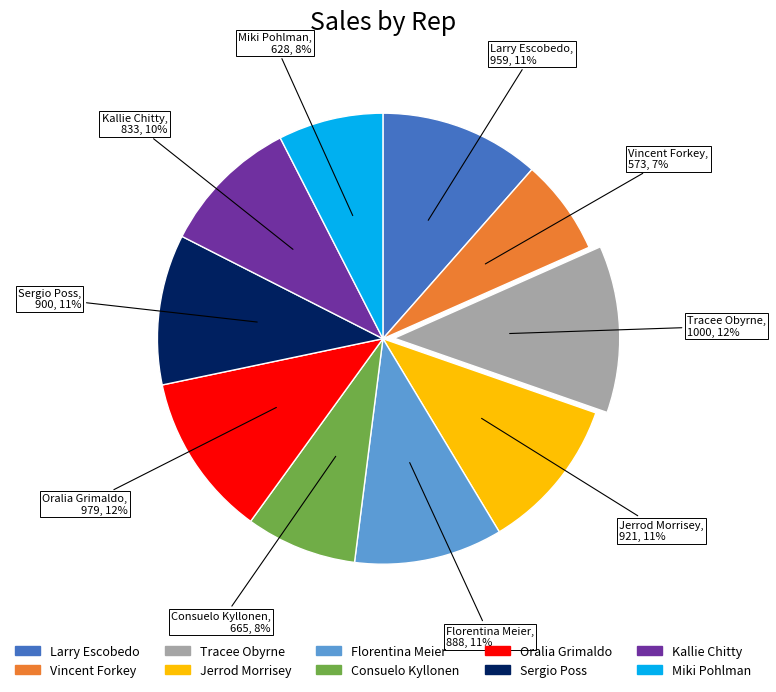

Between Florentina Meier and Oralia Grimaldo, which is larger?

Oralia Grimaldo